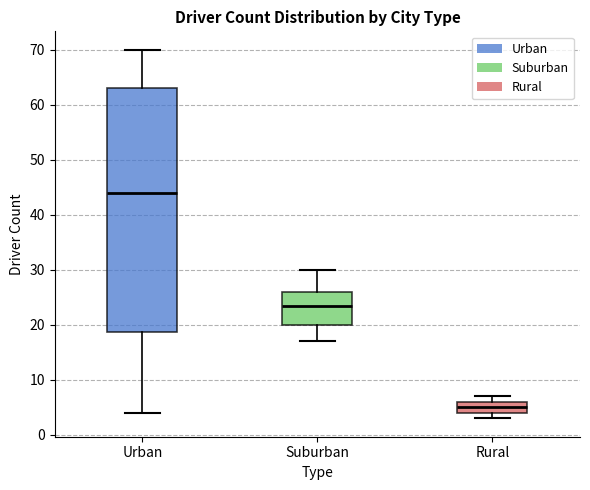

Where does the median line of the box for Rural sit on the y-axis? The values are not printed on the chart, so give them approximately, as read against the axis.

5